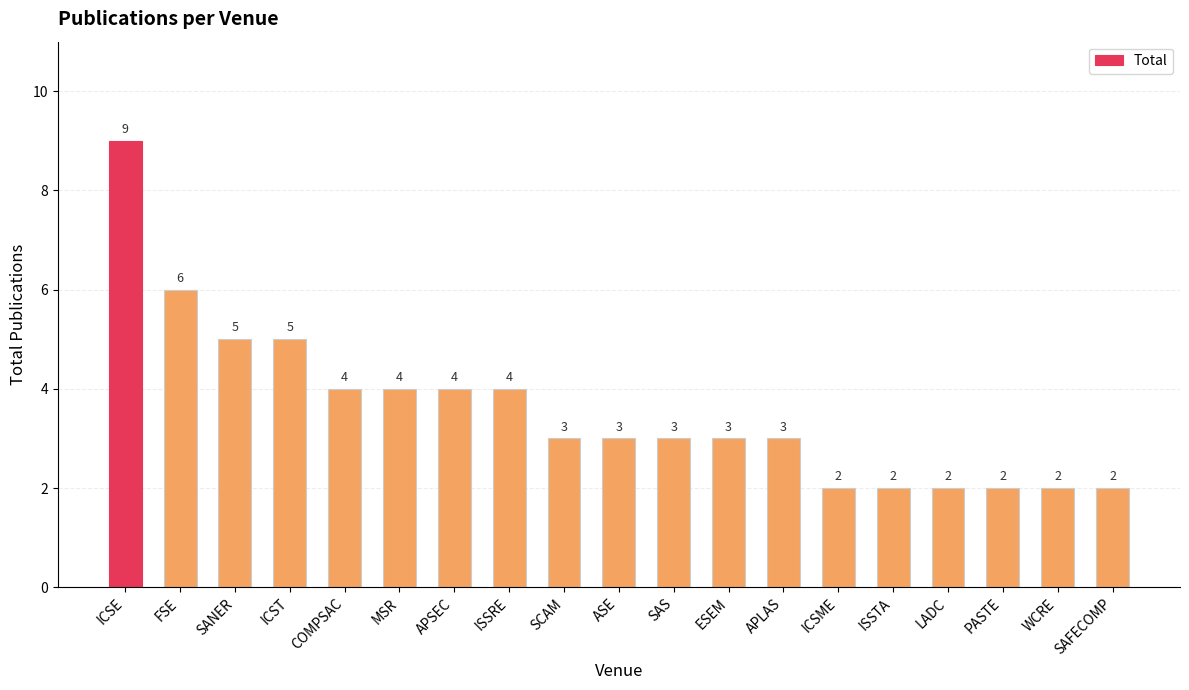

The value at SCAM is 5. True or false?

False